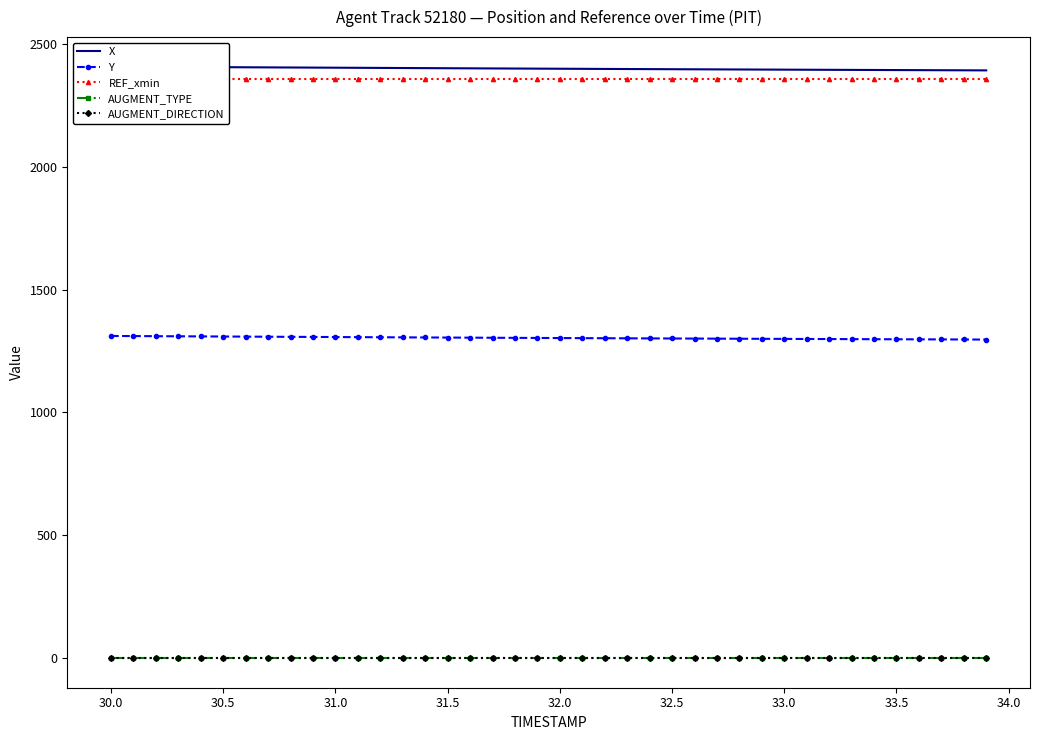

What is the spread (max minus min) of values at 31.5?

2405.2